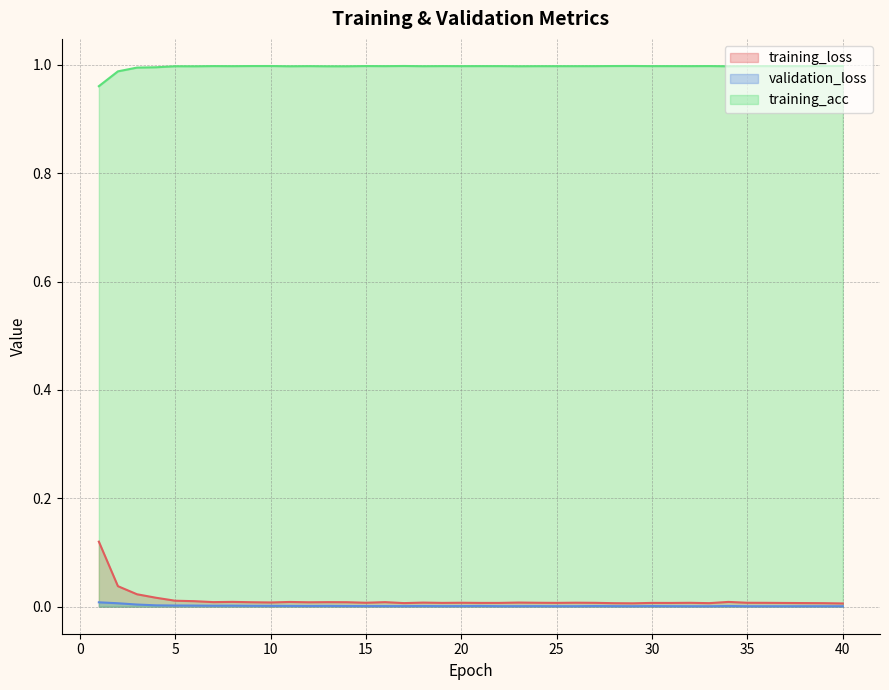

True or false: validation_loss and training_acc intersect in this chart.

False